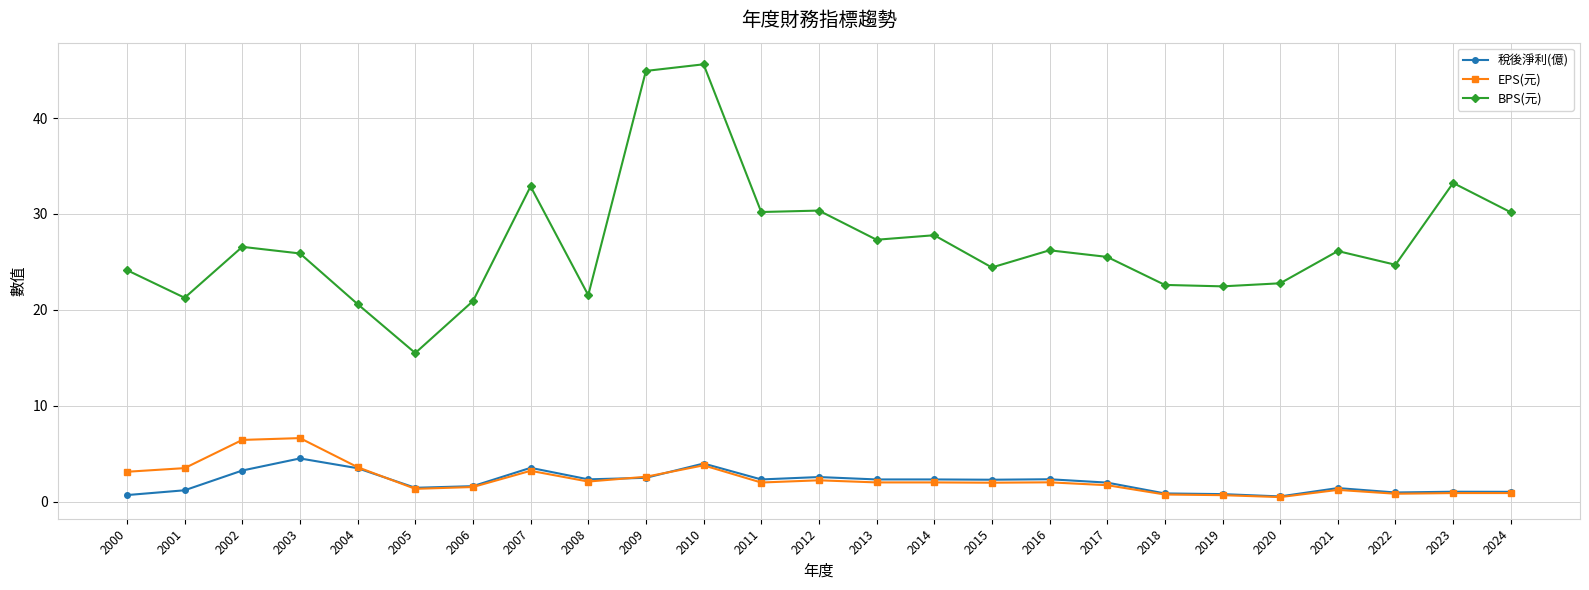

The EPS(元) series shows 0.8 at 2022. True or false?

True